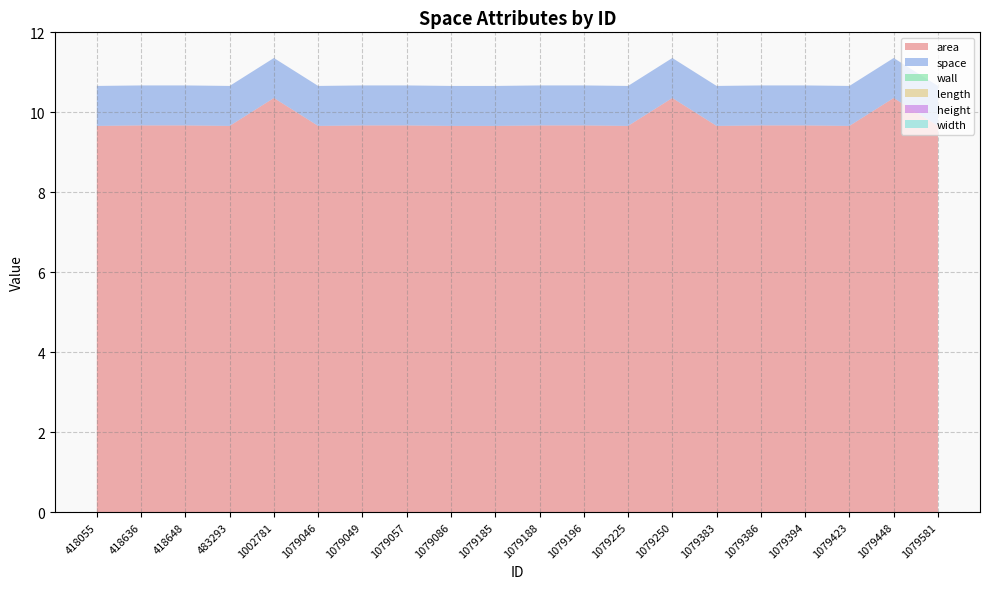

Reading left to right, what are all the values shown in this chart?

area: 9.7	9.7	9.7	9.7	10.4	9.7	9.7	9.7	9.7	9.7	9.7	9.7	9.7	10.4	9.7	9.7	9.7	9.7	10.4	9.7
space: 1.0	1.0	1.0	1.0	1.0	1.0	1.0	1.0	1.0	1.0	1.0	1.0	1.0	1.0	1.0	1.0	1.0	1.0	1.0	1.0
wall: 0.0	0.0	0.0	0.0	0.0	0.0	0.0	0.0	0.0	0.0	0.0	0.0	0.0	0.0	0.0	0.0	0.0	0.0	0.0	0.0
length: 0.0	0.0	0.0	0.0	0.0	0.0	0.0	0.0	0.0	0.0	0.0	0.0	0.0	0.0	0.0	0.0	0.0	0.0	0.0	0.0
height: 0.0	0.0	0.0	0.0	0.0	0.0	0.0	0.0	0.0	0.0	0.0	0.0	0.0	0.0	0.0	0.0	0.0	0.0	0.0	0.0
width: 0.0	0.0	0.0	0.0	0.0	0.0	0.0	0.0	0.0	0.0	0.0	0.0	0.0	0.0	0.0	0.0	0.0	0.0	0.0	0.0